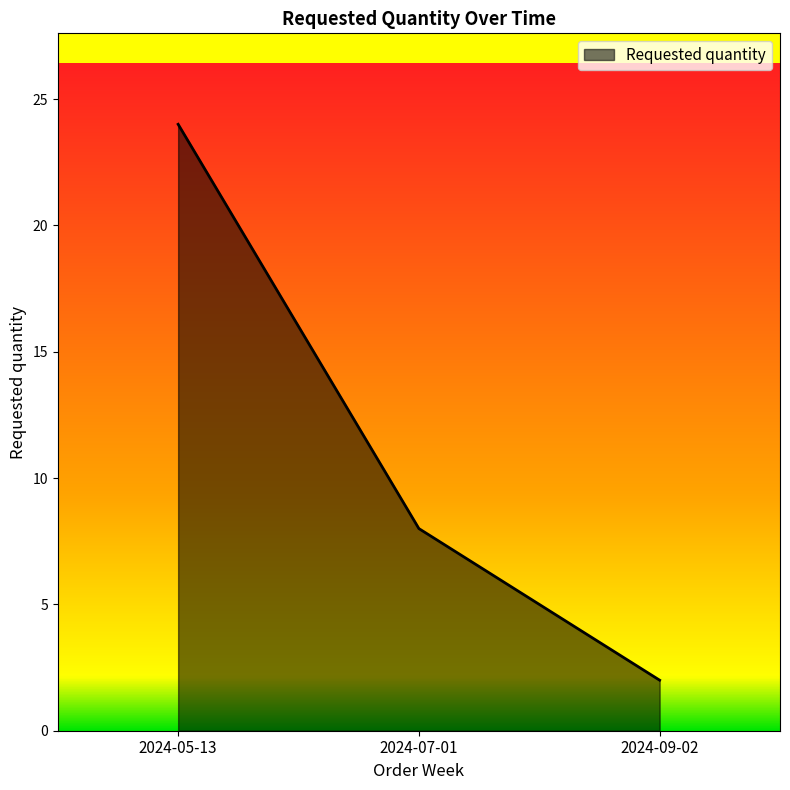

The chart shows a value of 24 at 2024-05-13. True or false?

True